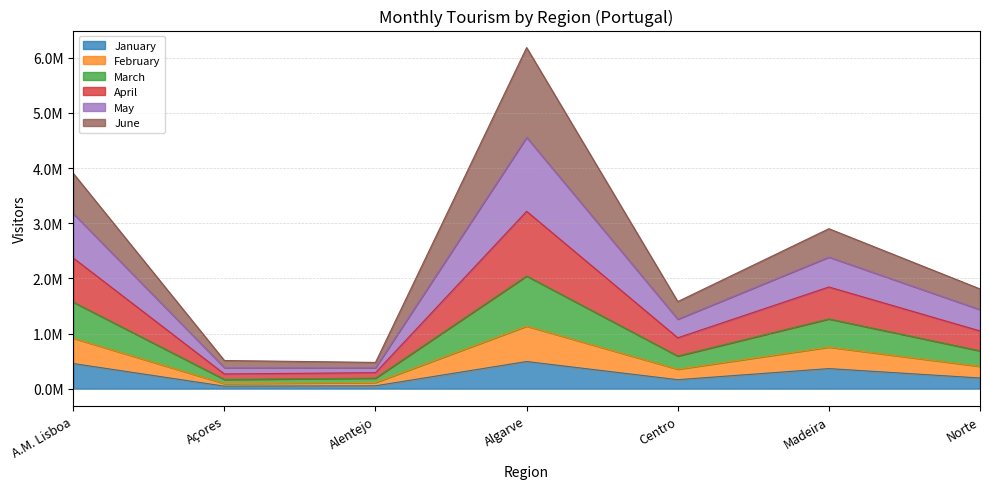

Which label corresponds to the smallest value in the chart?

Açores